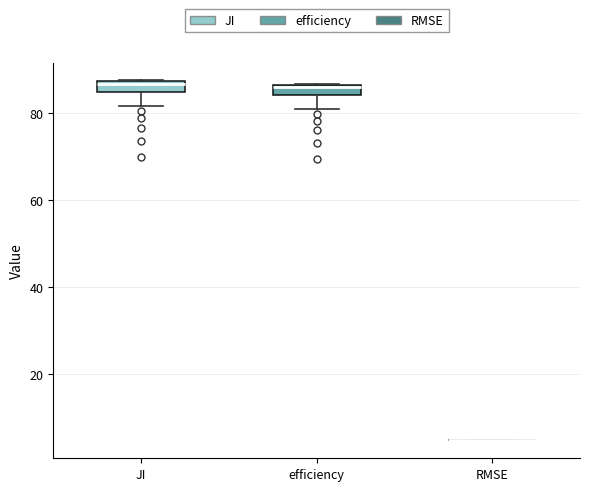

Where is the lower edge of the box for efficiency on the y-axis? The values are not printed on the chart, so give them approximately, as read against the axis.

84